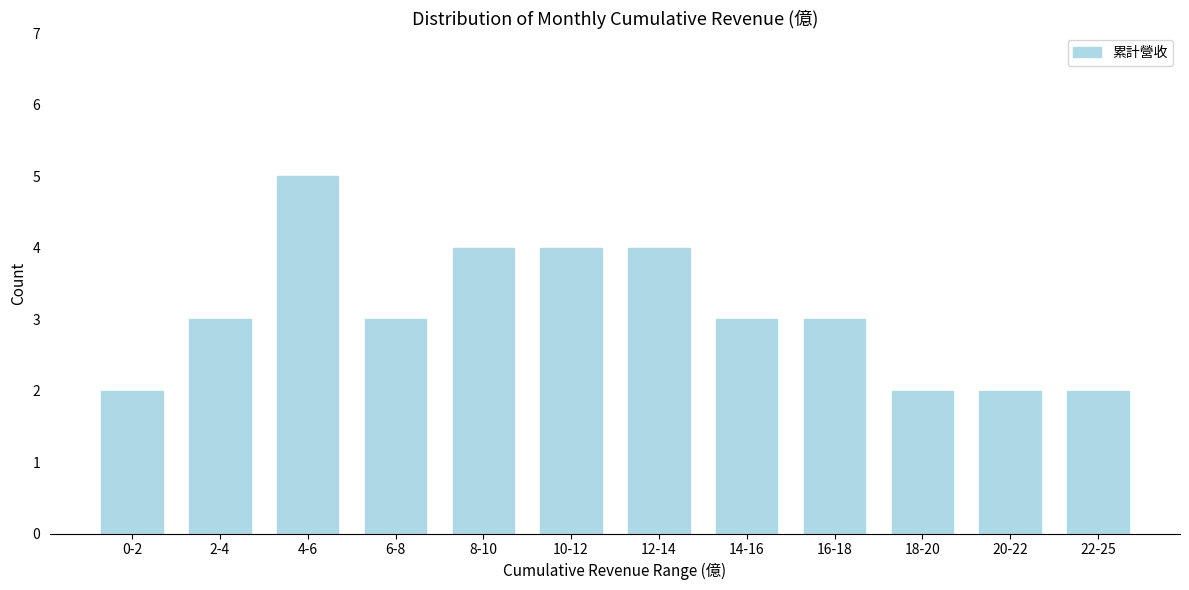

Reading left to right, what are all the values shown in this chart?

2	3	5	3	4	4	4	3	3	2	2	2